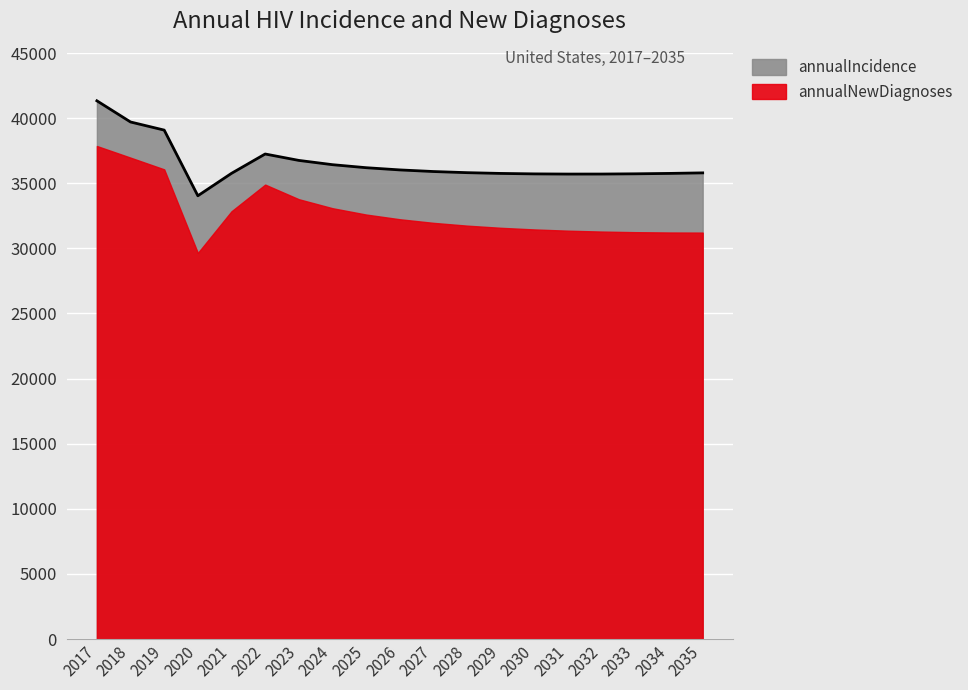

At which category does the data reach its first local valley?

2020